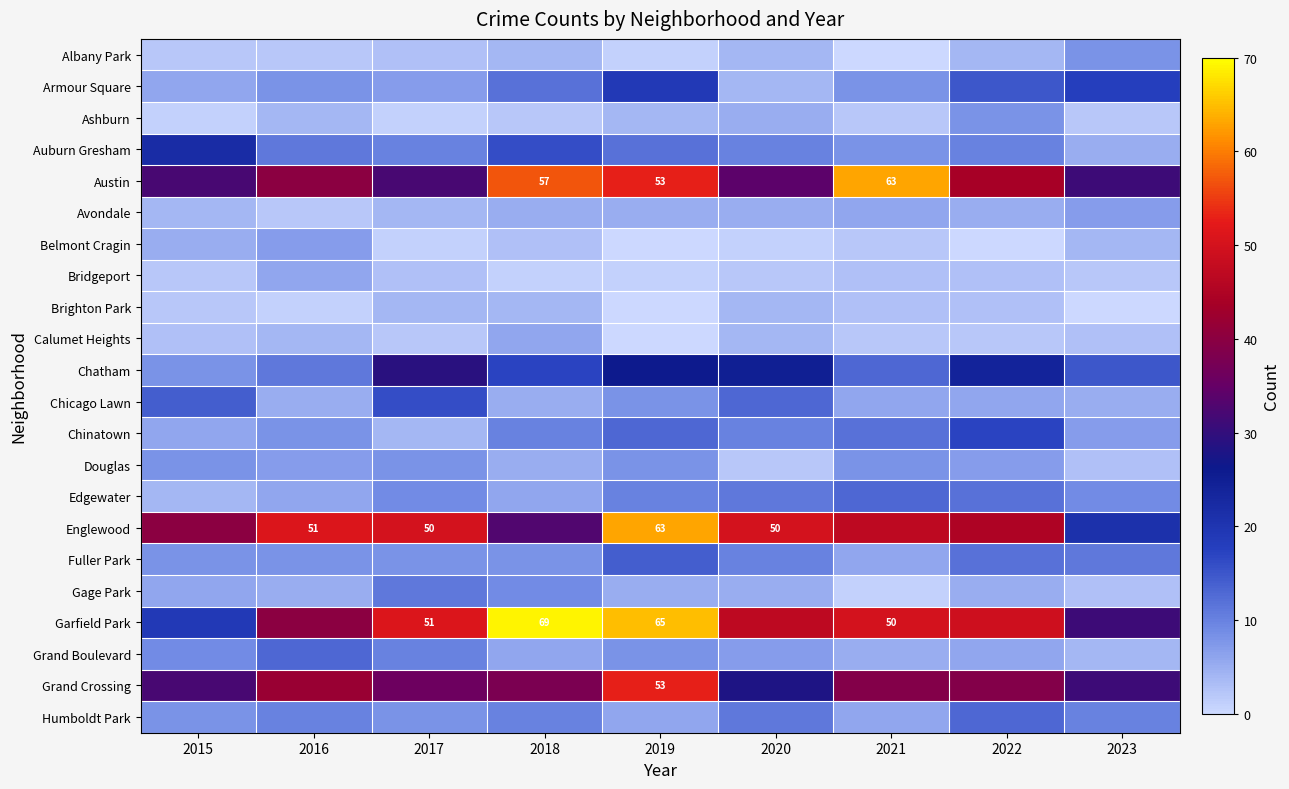

At 2018, list the series in order from largest to smallest.

Garfield Park, Austin, Grand Crossing, Englewood, Chatham, Auburn Gresham, Armour Square, Chinatown, Humboldt Park, Gage Park, Fuller Park, Calumet Heights, Edgewater, Grand Boulevard, Avondale, Chicago Lawn, Douglas, Albany Park, Brighton Park, Belmont Cragin, Ashburn, Bridgeport